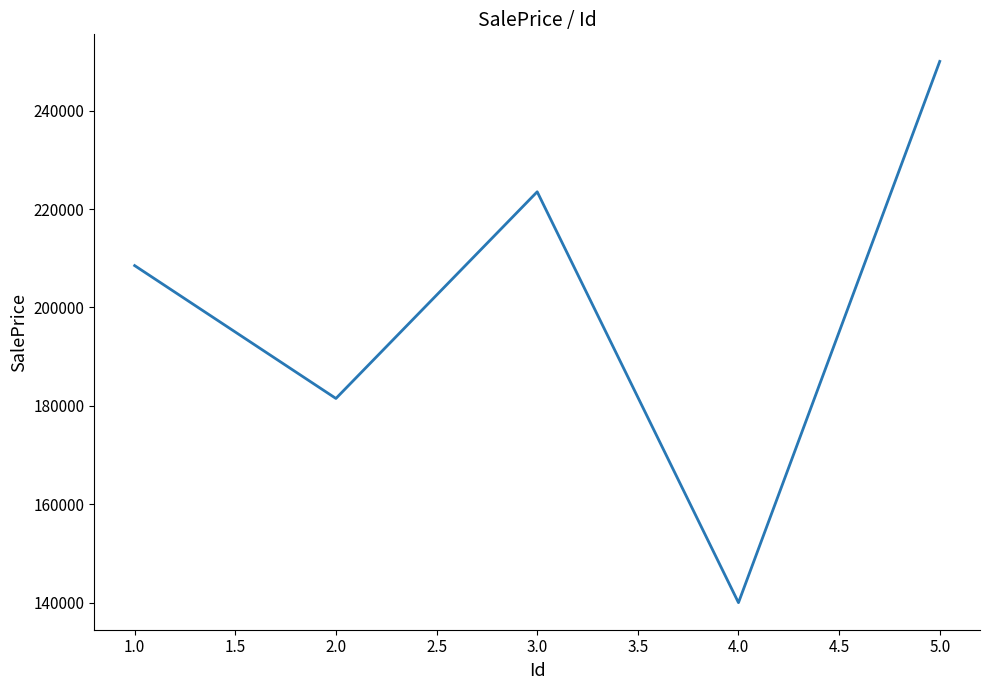

What is the difference between the second highest and minimum values?

83500